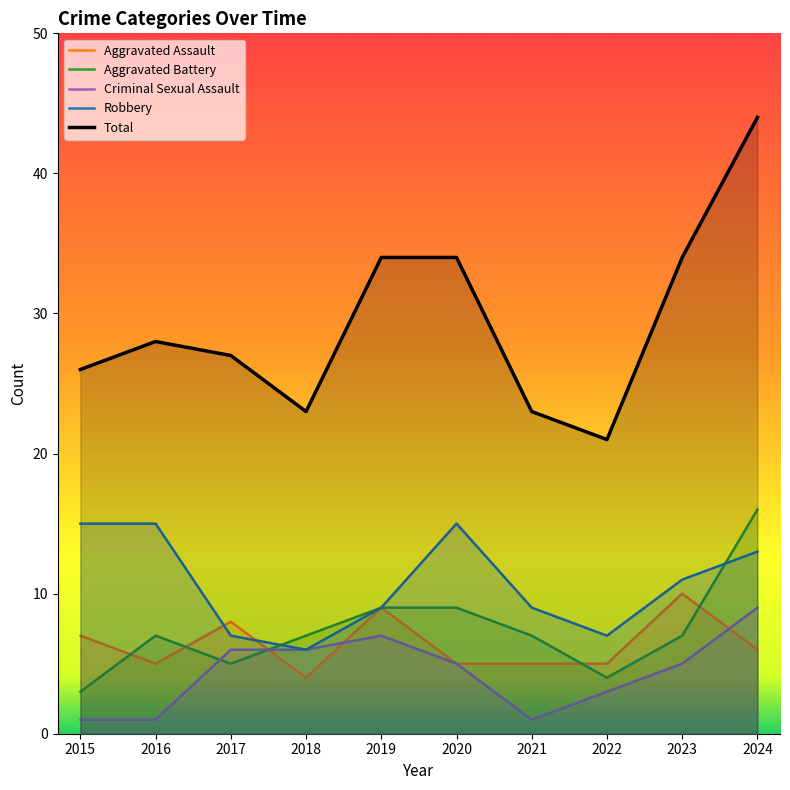

The value of Aggravated Battery at 2022 is 4. True or false?

True